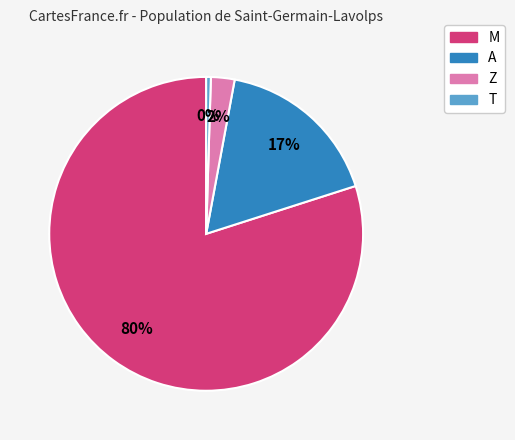

To the nearest percent, what is the average slice percentage?

25%